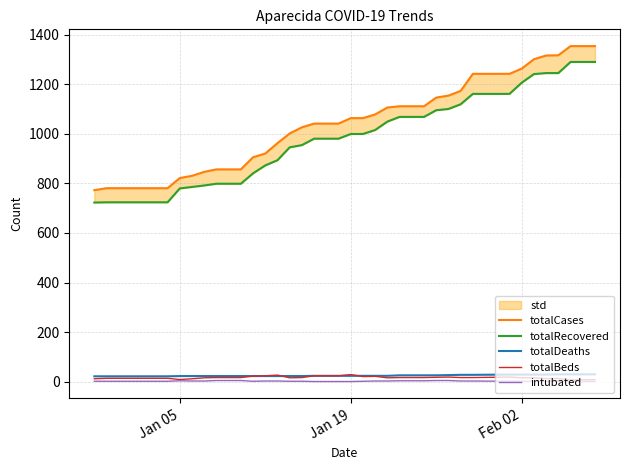

How many totalDeaths values are between 22 and 27?

25